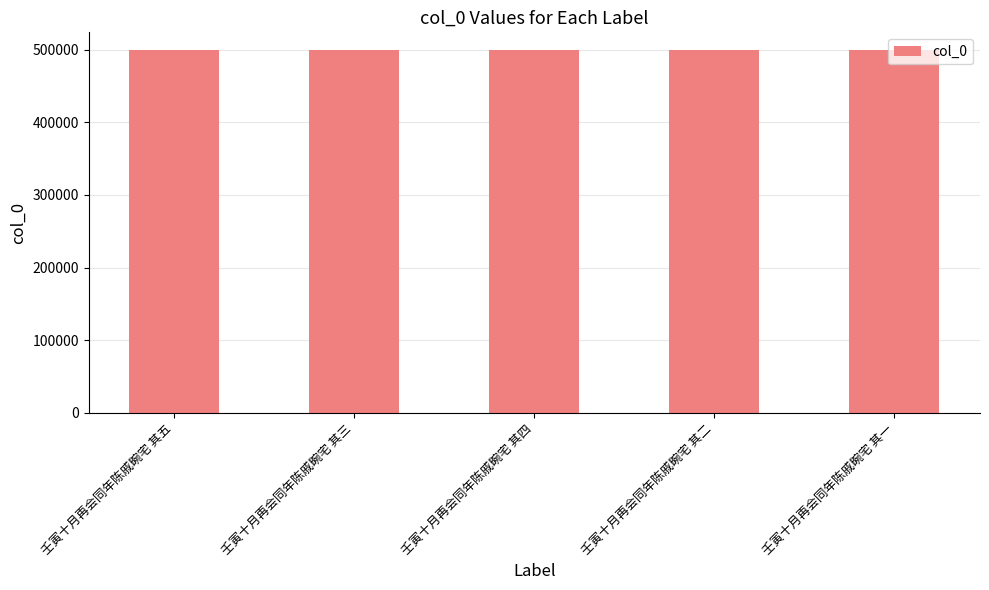

Are the bars grouped side by side (vs. stacked)?

No